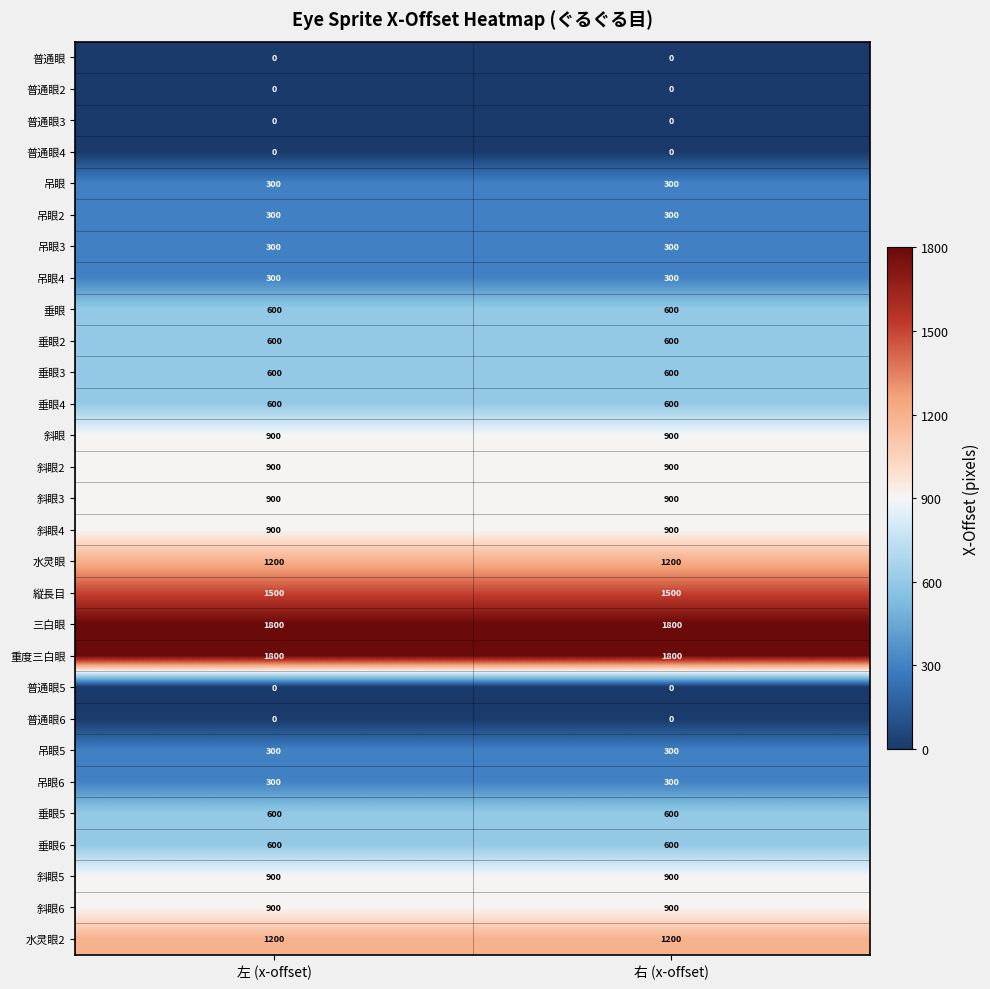

What is the difference between the highest and lowest values at 右 (x-offset)?

1800